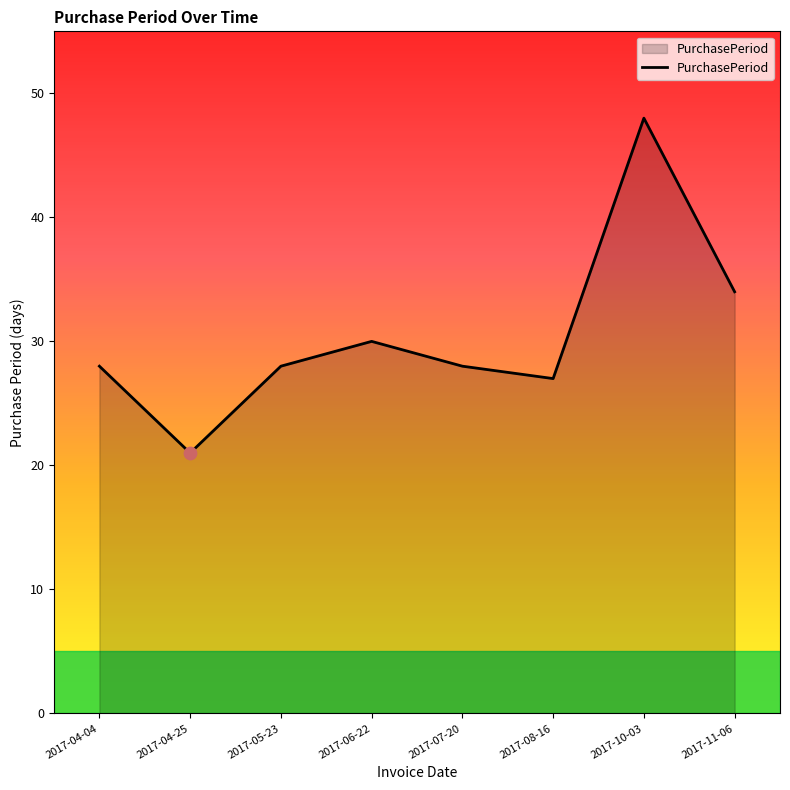

What is the change in value from 2017-04-04 to 2017-08-16?

-1